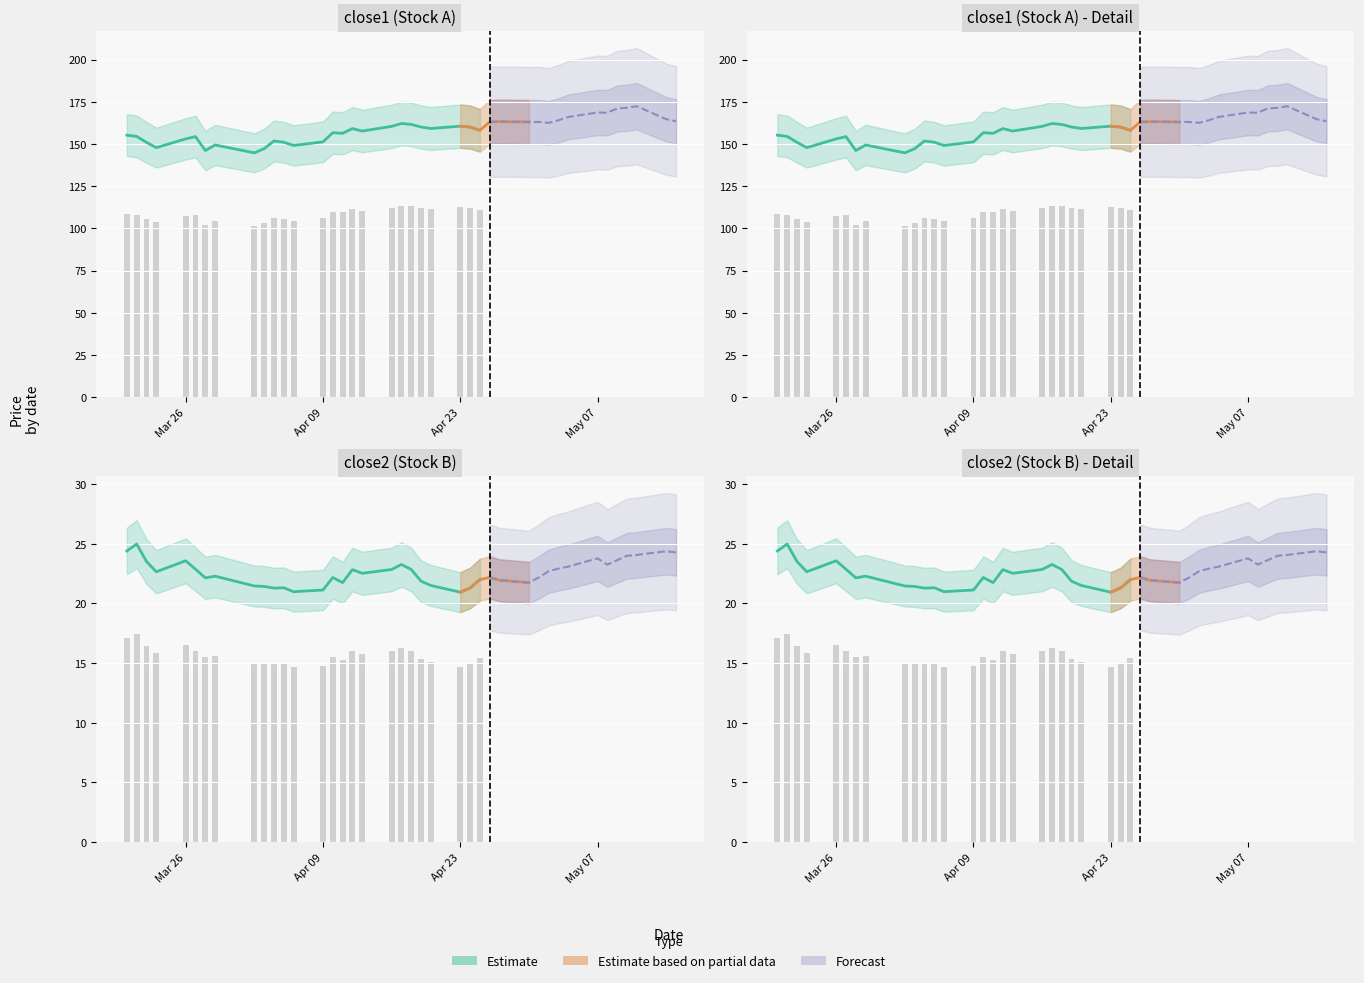

At how many categories does at least one series exceed 88?

40